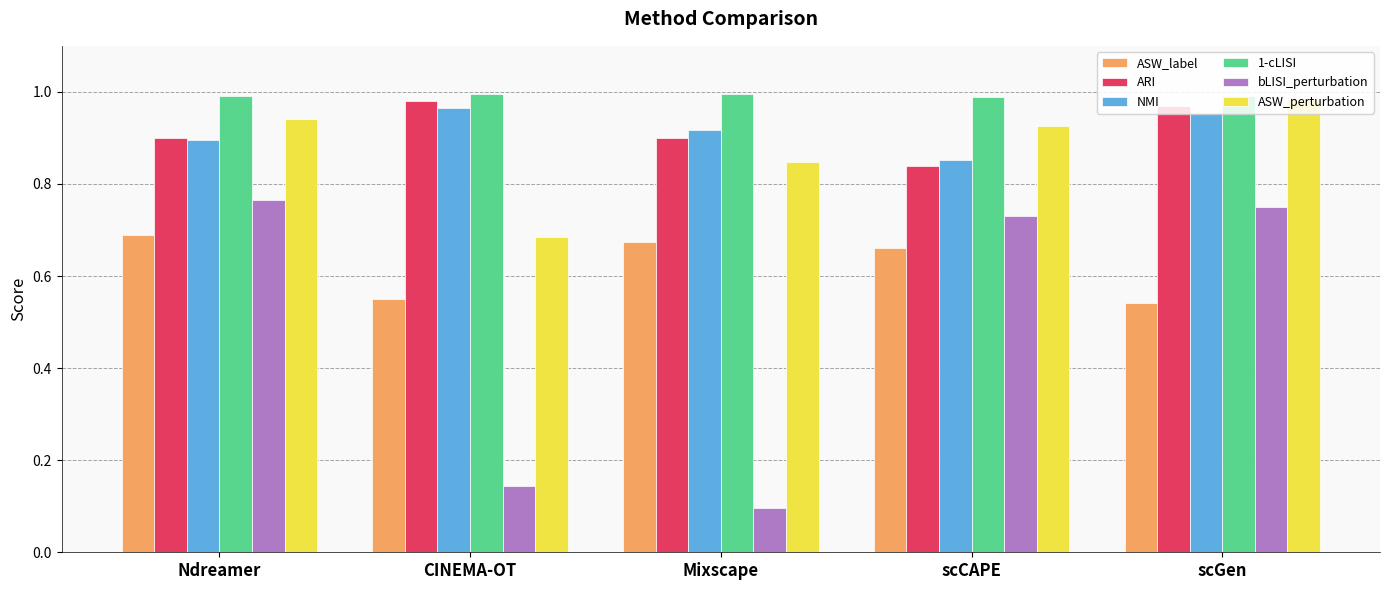

What is the difference between the highest and lowest values at scGen?

0.4